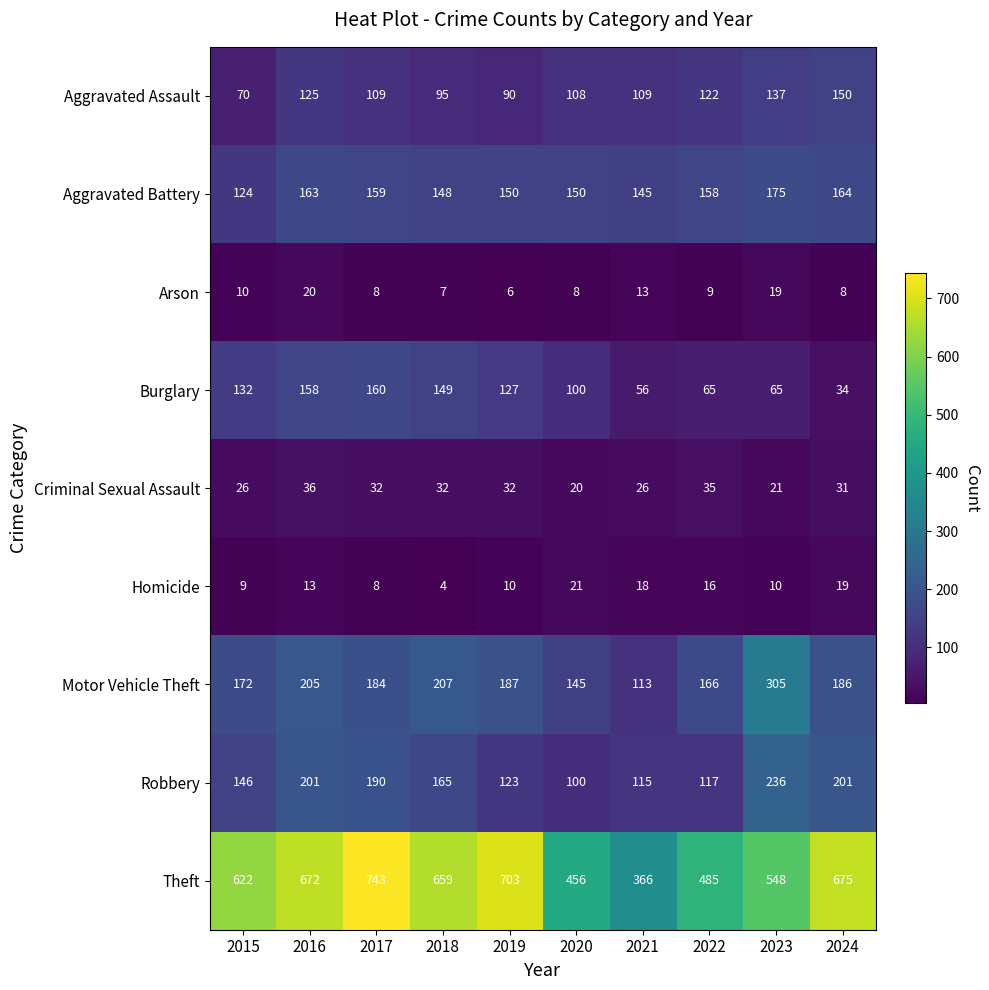

True or false: Criminal Sexual Assault has a value of 13 at 2022.

False